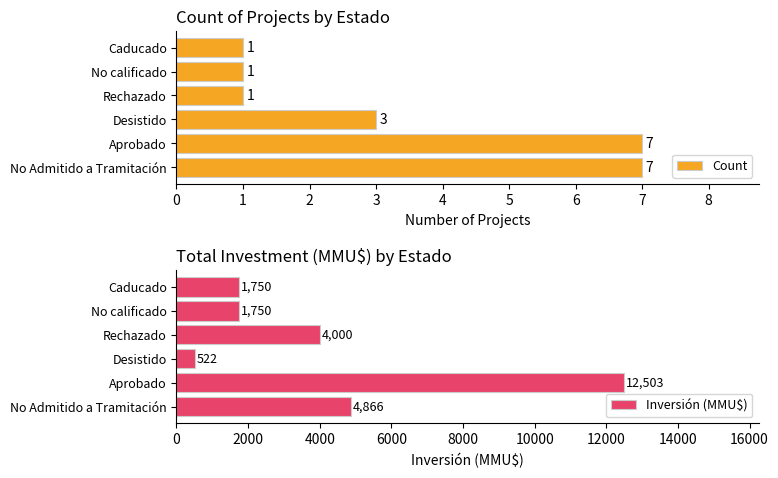

Is it true that Count equals 3 at Desistido?

True